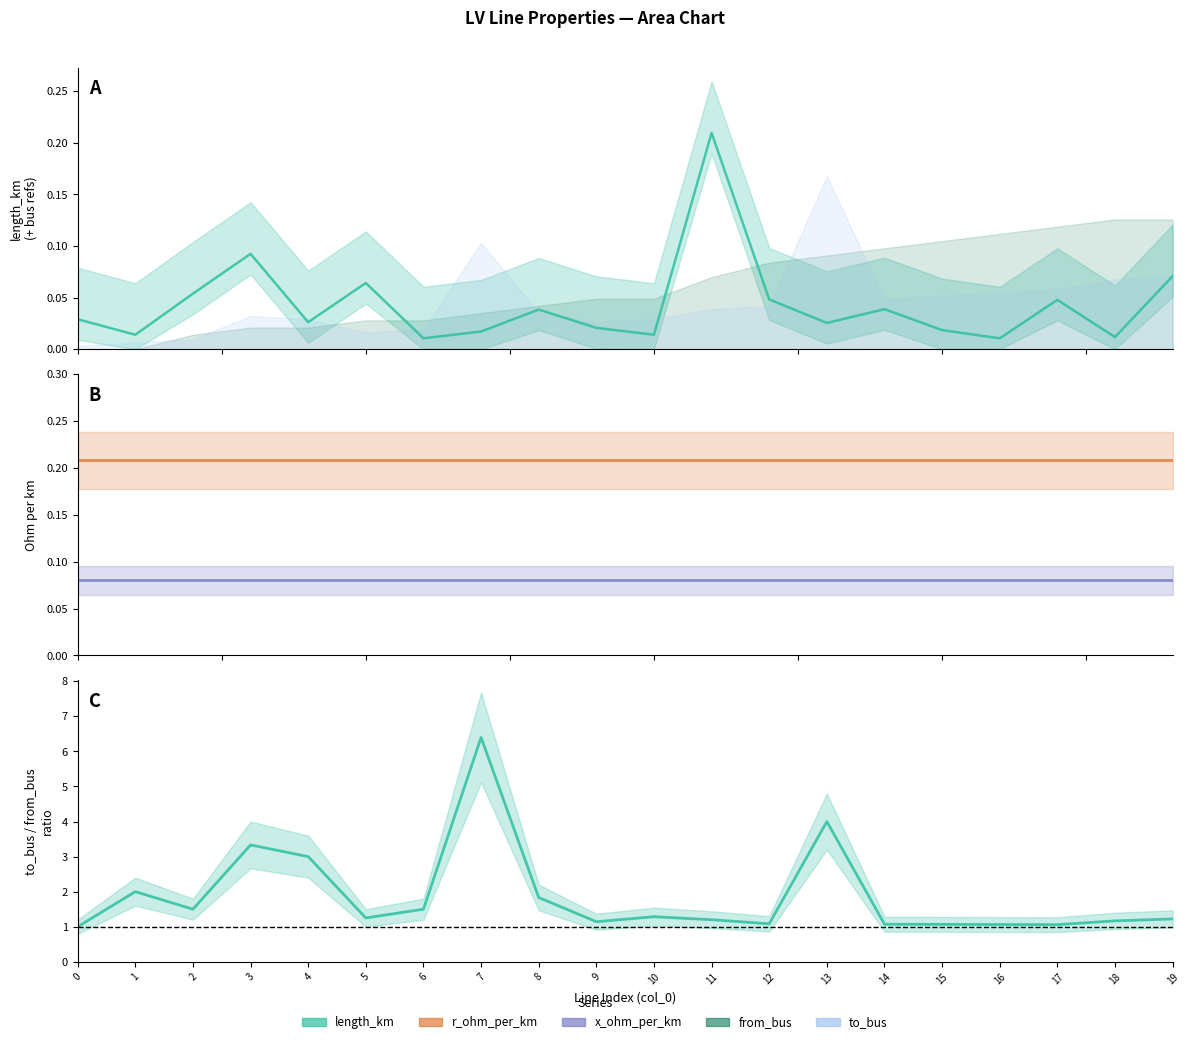

What is the value of the to_bus / from_bus ratio point at the 4th from the left?

3.3